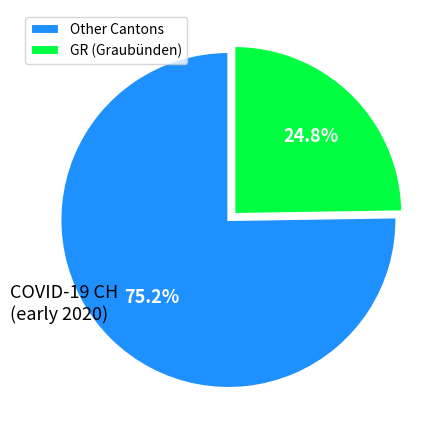

What is the largest slice in the pie chart?

Other Cantons